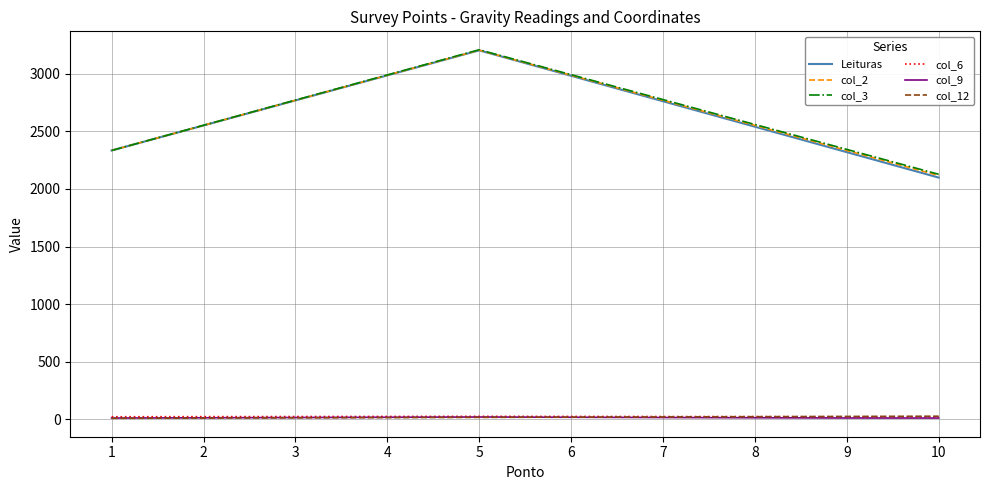

What is the difference between the second highest and minimum values in the col_6 series?

2.7